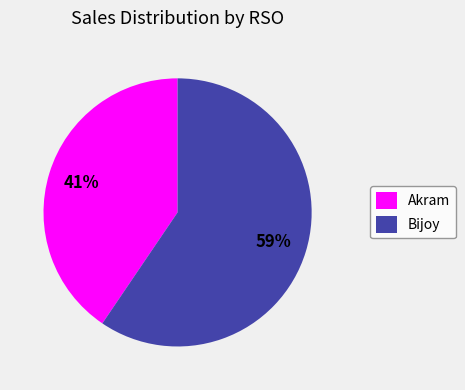

Is it true that Bijoy is 74% of the pie?

False